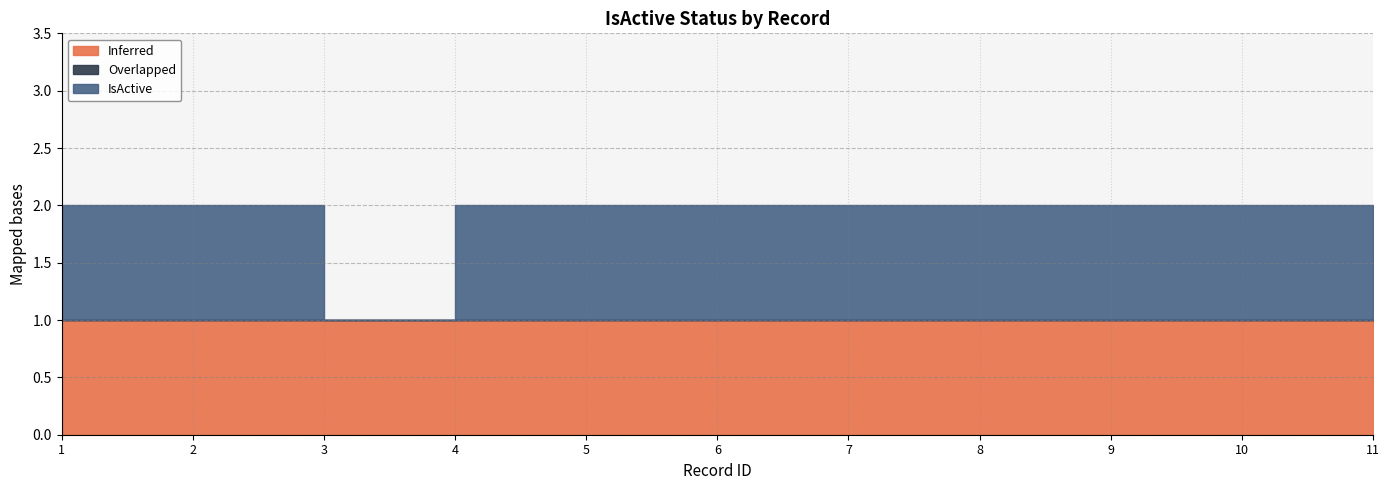

How many lines are shown in the chart?

3